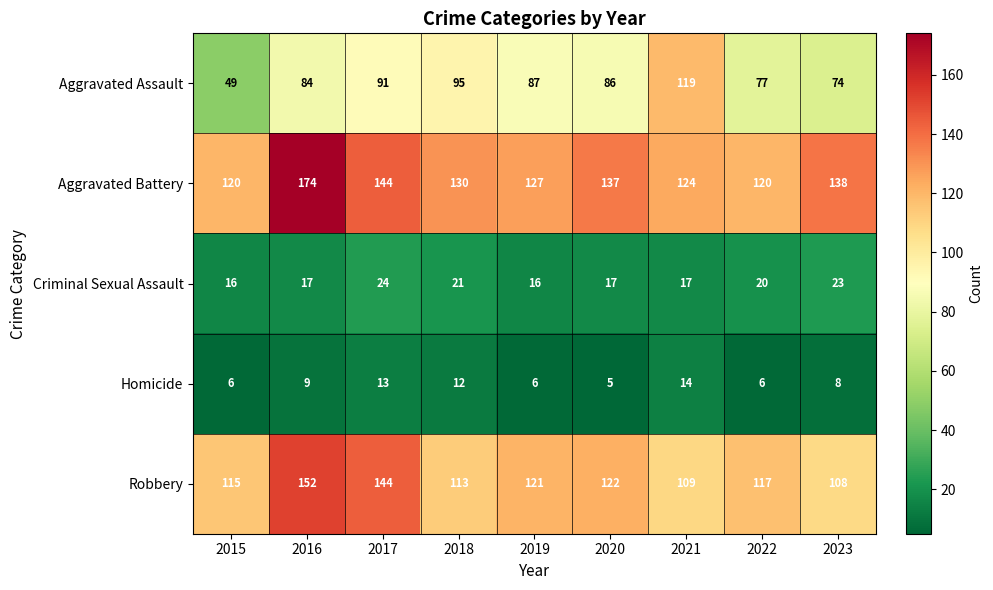

What is the spread (max minus min) of values at 2020?

132